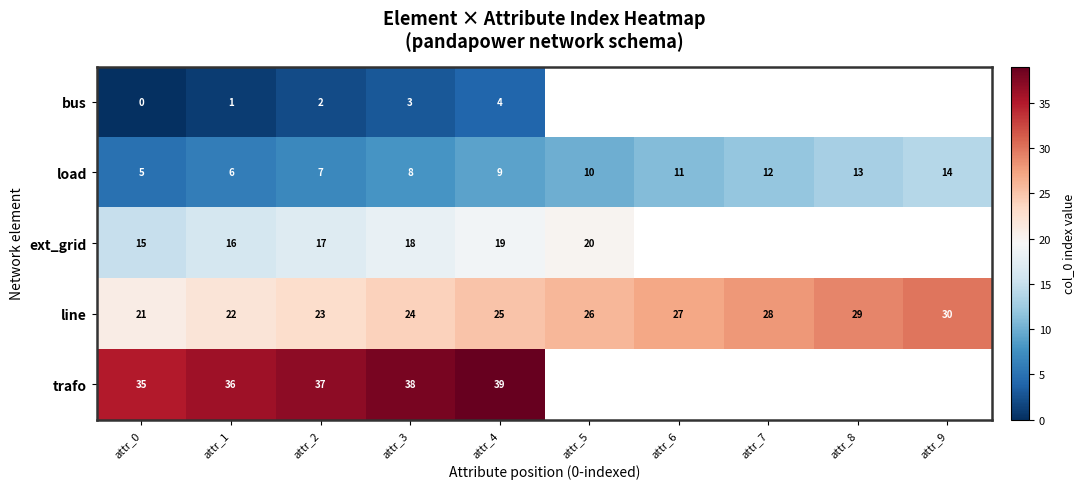

Count the number of categories in the chart.

10